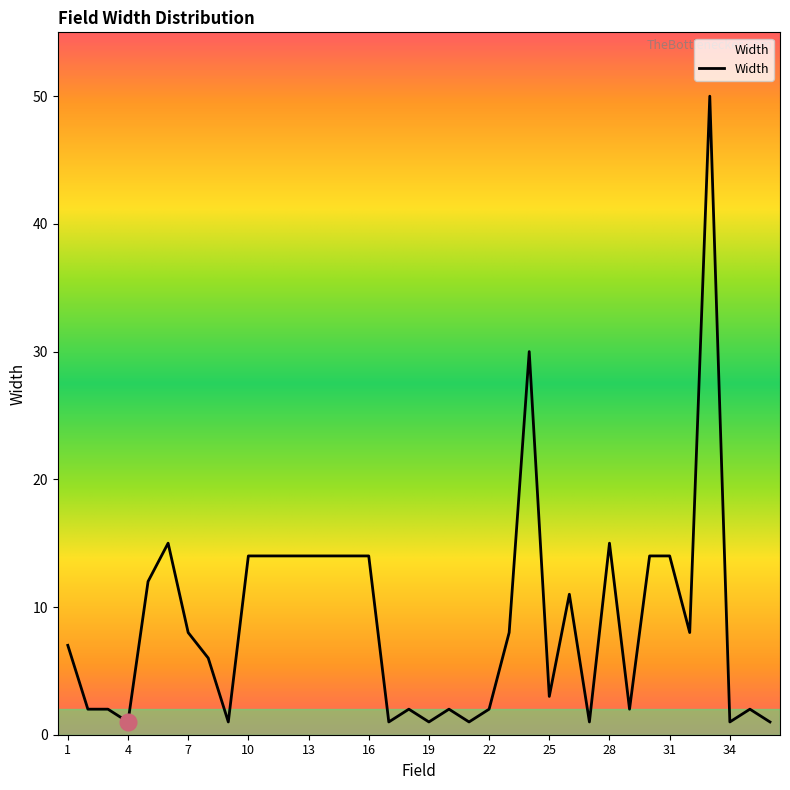

Reading left to right, transcribe all the data shown in this chart.

7	2	2	1	12	15	8	6	1	14	14	14	14	14	14	14	1	2	1	2	1	2	8	30	3	11	1	15	2	14	14	8	50	1	2	1